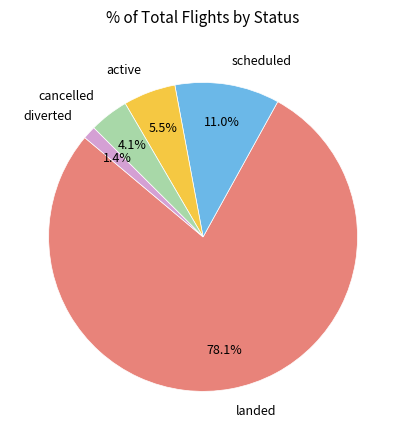

Does any single category account for the majority?

Yes